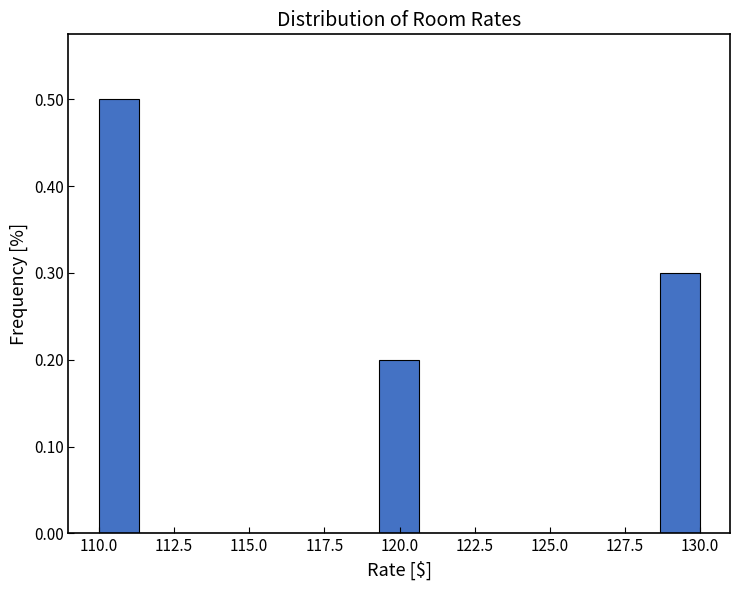

Around what value on the x-axis is the tallest bar? Give the approximate position of its centre, as read against the axis.

110.5